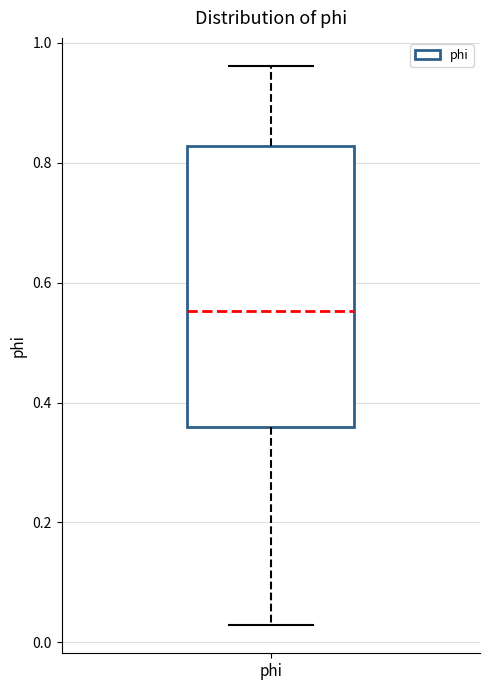

Read this box plot against the y-axis: the position of the median line, the range covered by the box, and the ends of both whiskers. The values are not printed on the chart, so give them approximately, as read against the axis.

median 0.56, box 0.36 to 0.82, whiskers 0.02 to 0.96